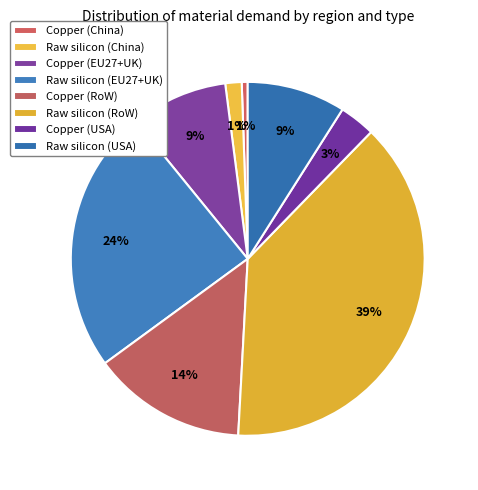

To the nearest percent, what percentage of the pie is Copper (USA)?

3%